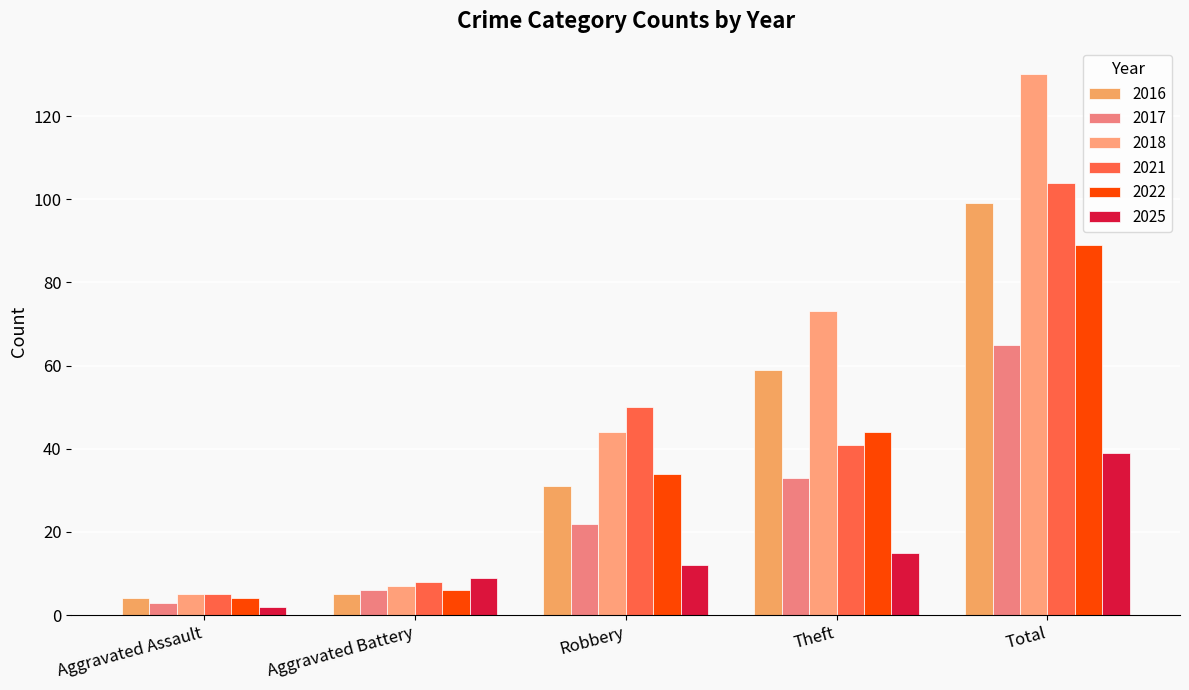

At how many categories does at least one series exceed 81?

1